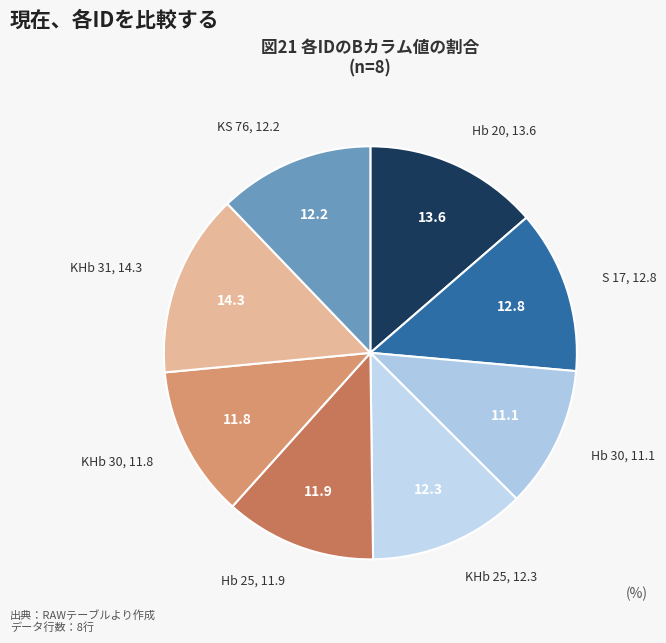

Count the number of slices in the pie.

8